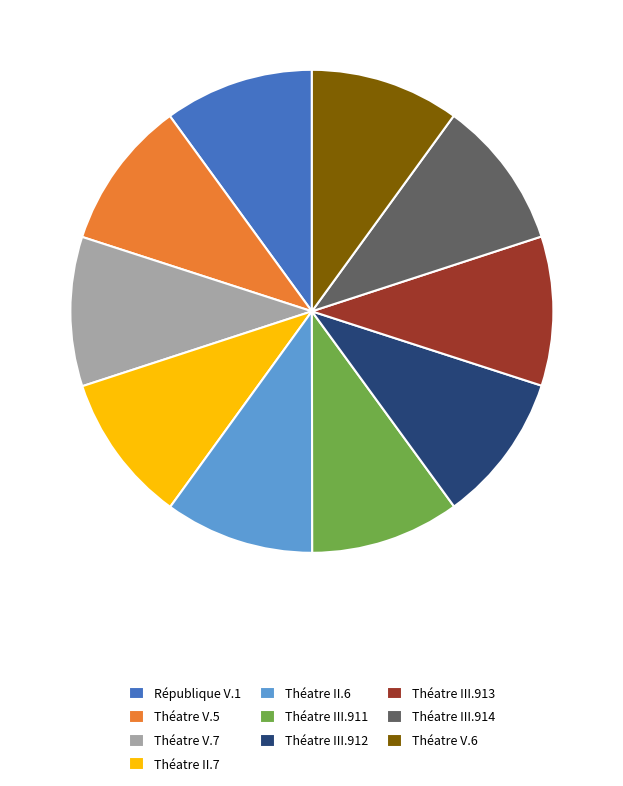

Is it true that Théatre II.7 is 3% of the pie?

False